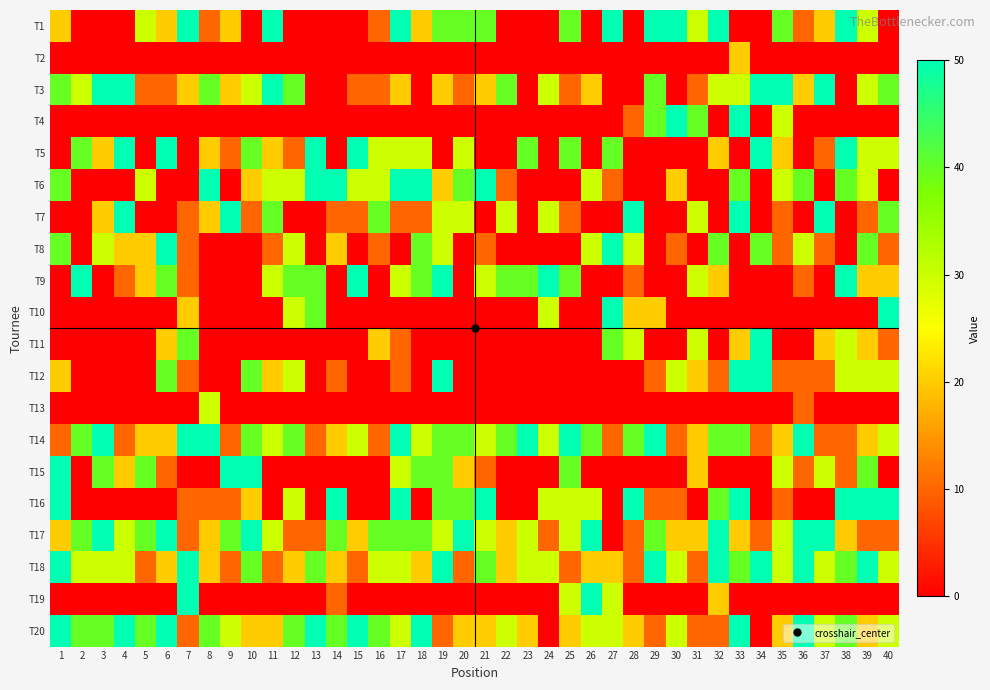

How many categories are shown in the chart?

40